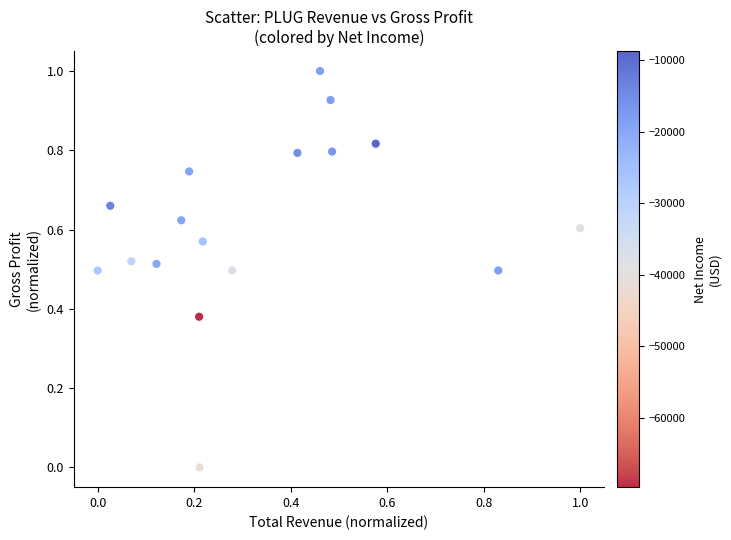

What is the range of X values (max minus min)?

1.0